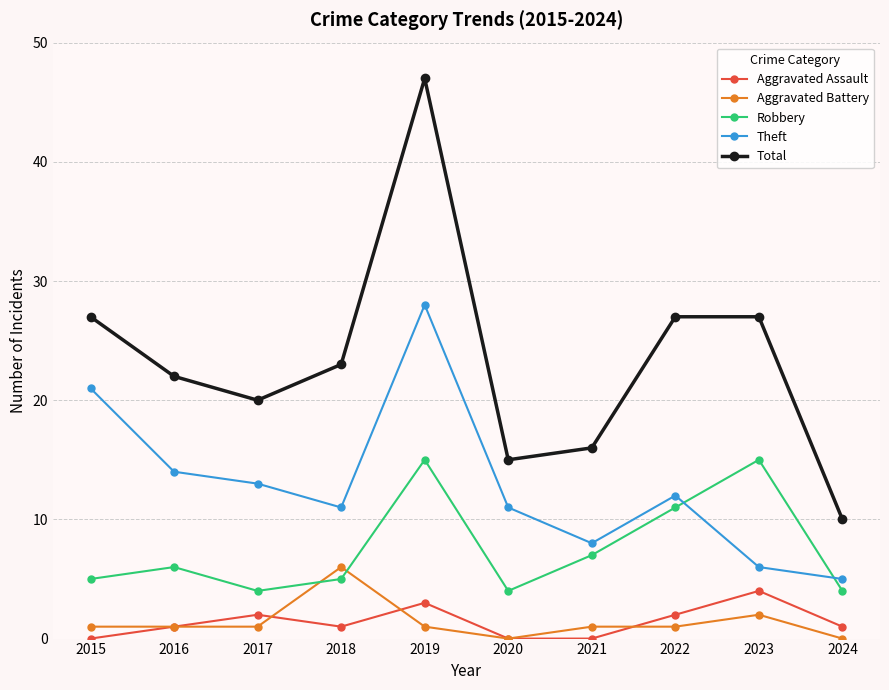

Where do Aggravated Battery and Robbery first cross each other?

2017 and 2018